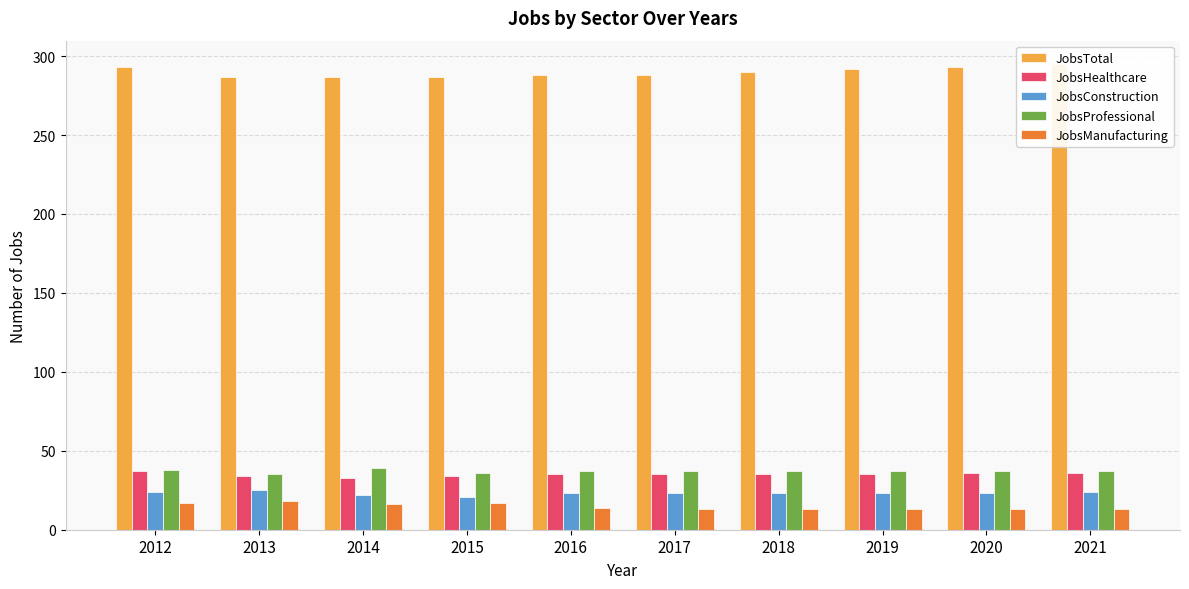

At which label does JobsHealthcare reach its peak?

2012